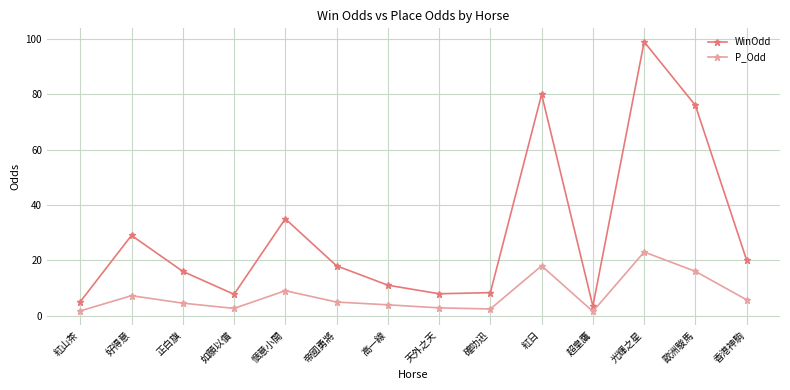

Rank the series at 愜意小開 from lowest to highest value.

P_Odd, WinOdd